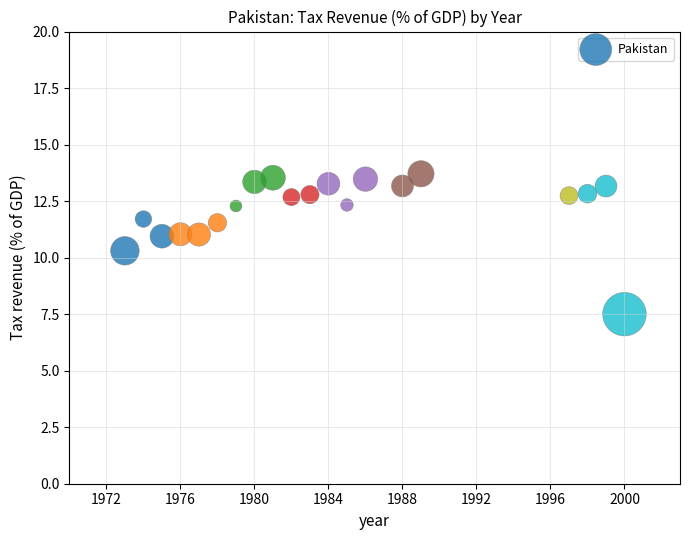

What Y value in the scatter plot is closest to 10?

10.3